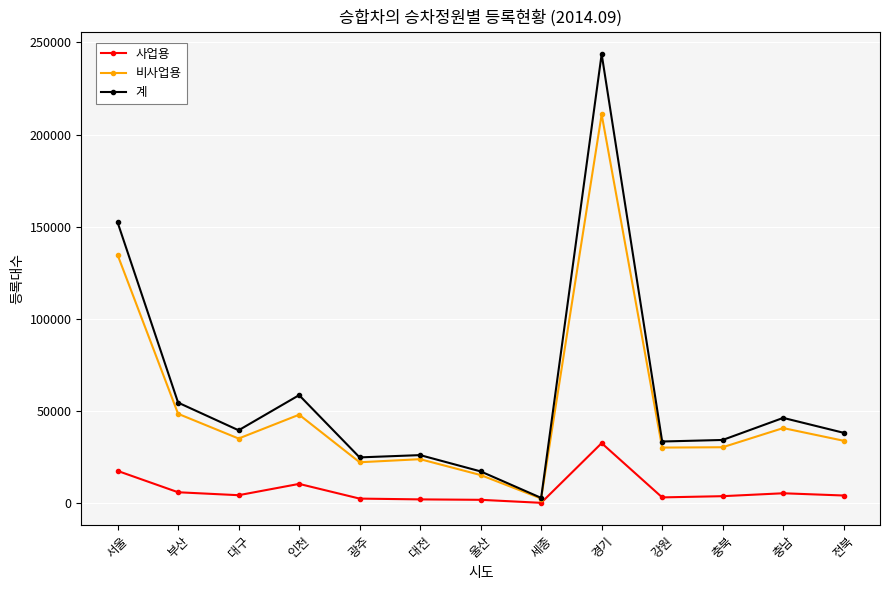

What is the sum of the 비사업용 values at 부산 and 전북?

82614